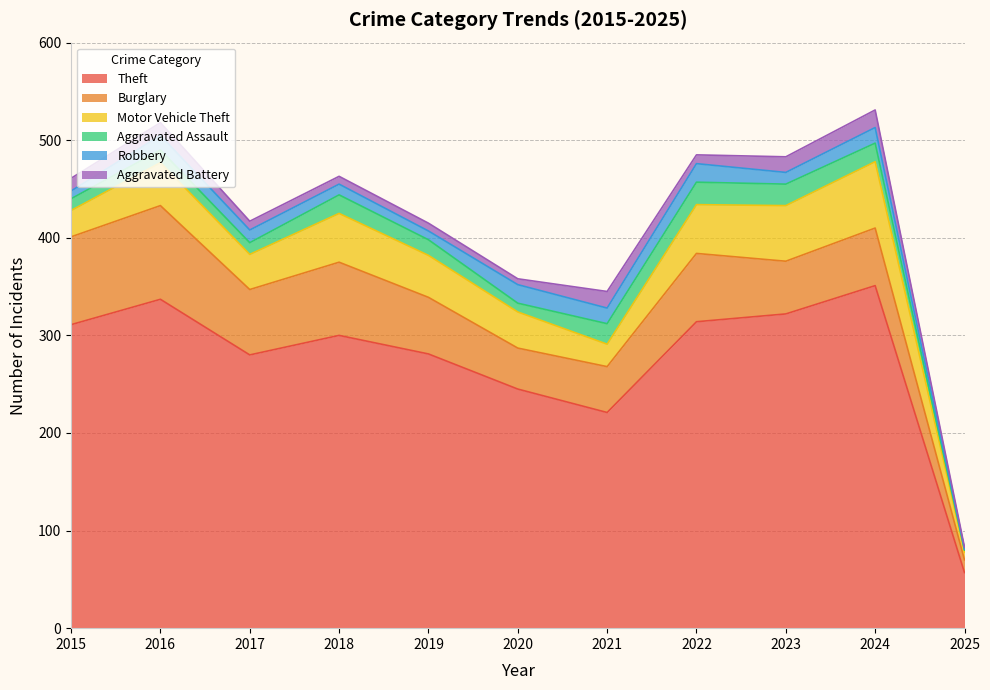

True or false: Theft and Aggravated Assault cross at least once.

False